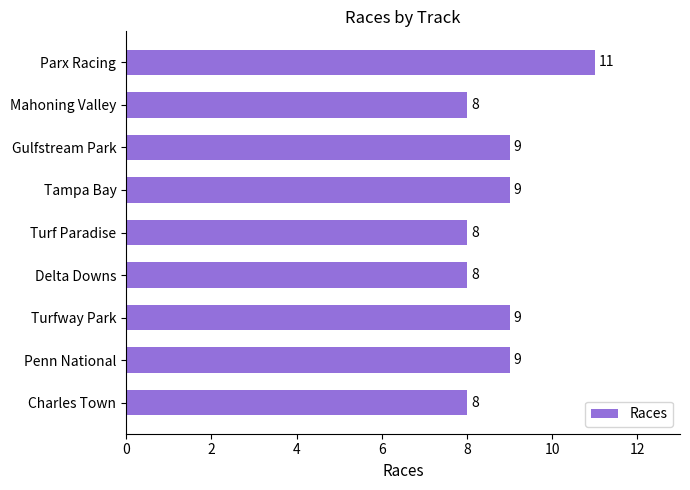

The chart shows a value of 6 at Tampa Bay. True or false?

False